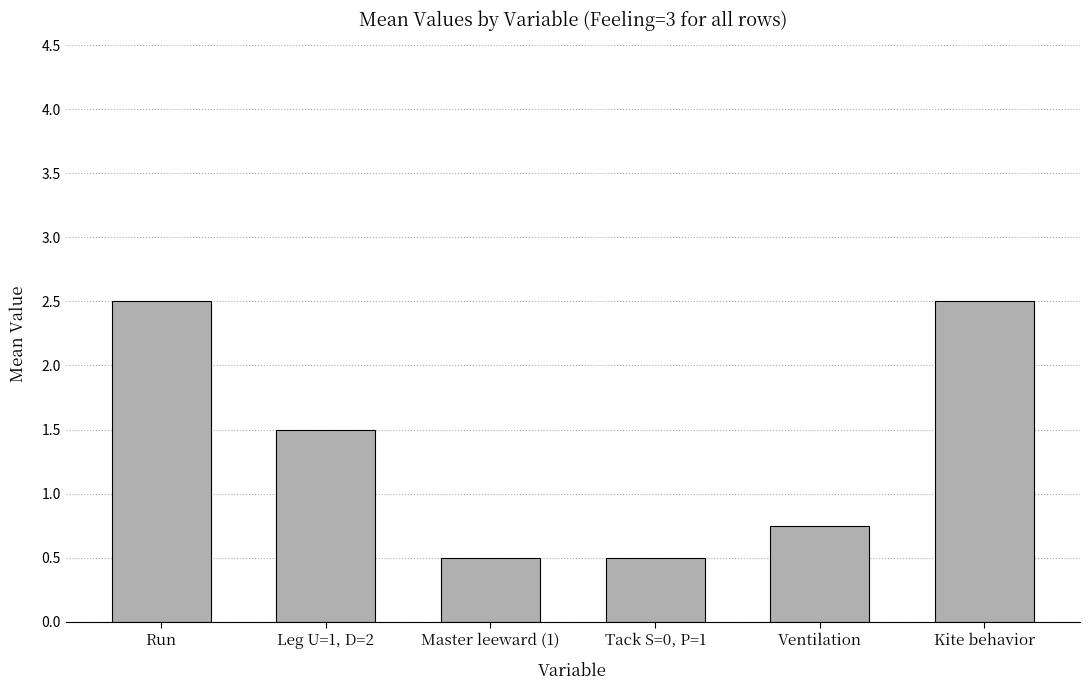

What is the difference between the maximum and minimum values?

2.0